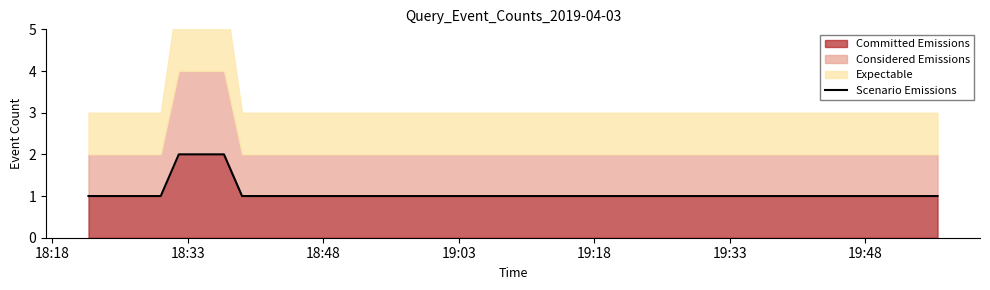

How many categories are shown in the chart?

9